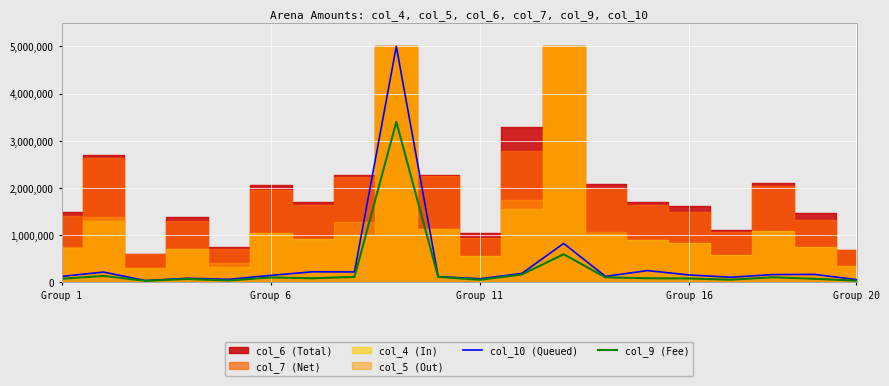

How many lines are shown in the chart?

2